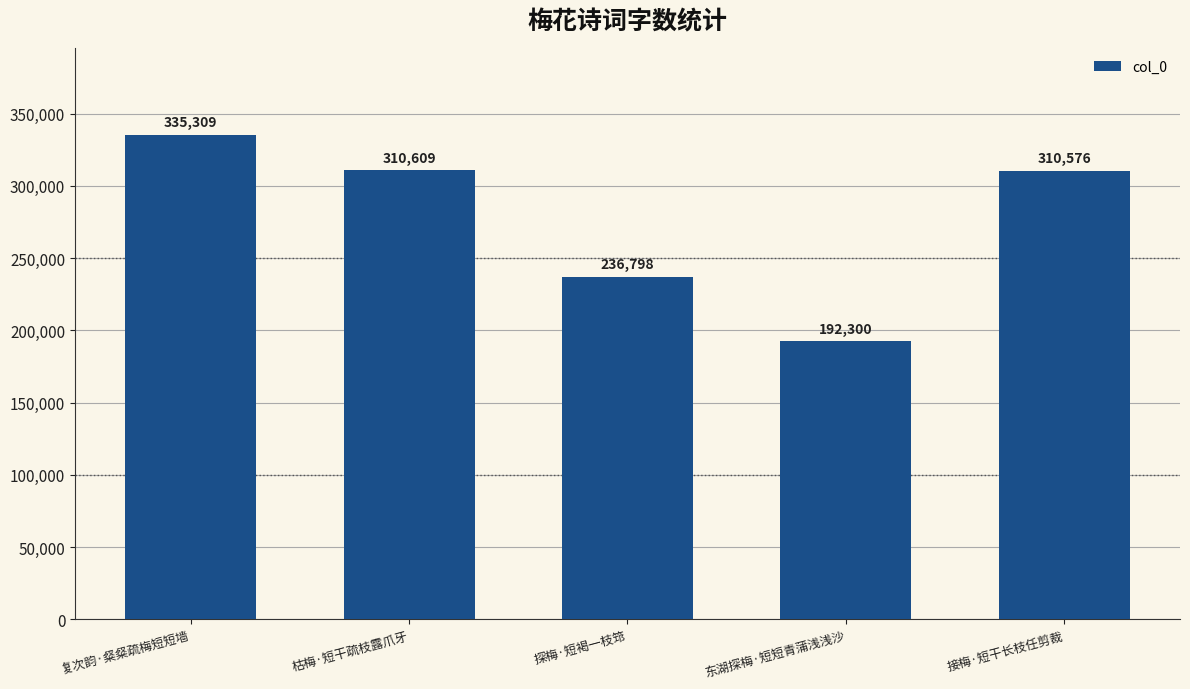

Where does the data first go above 310576?

复次韵·粲粲疏梅短短墙